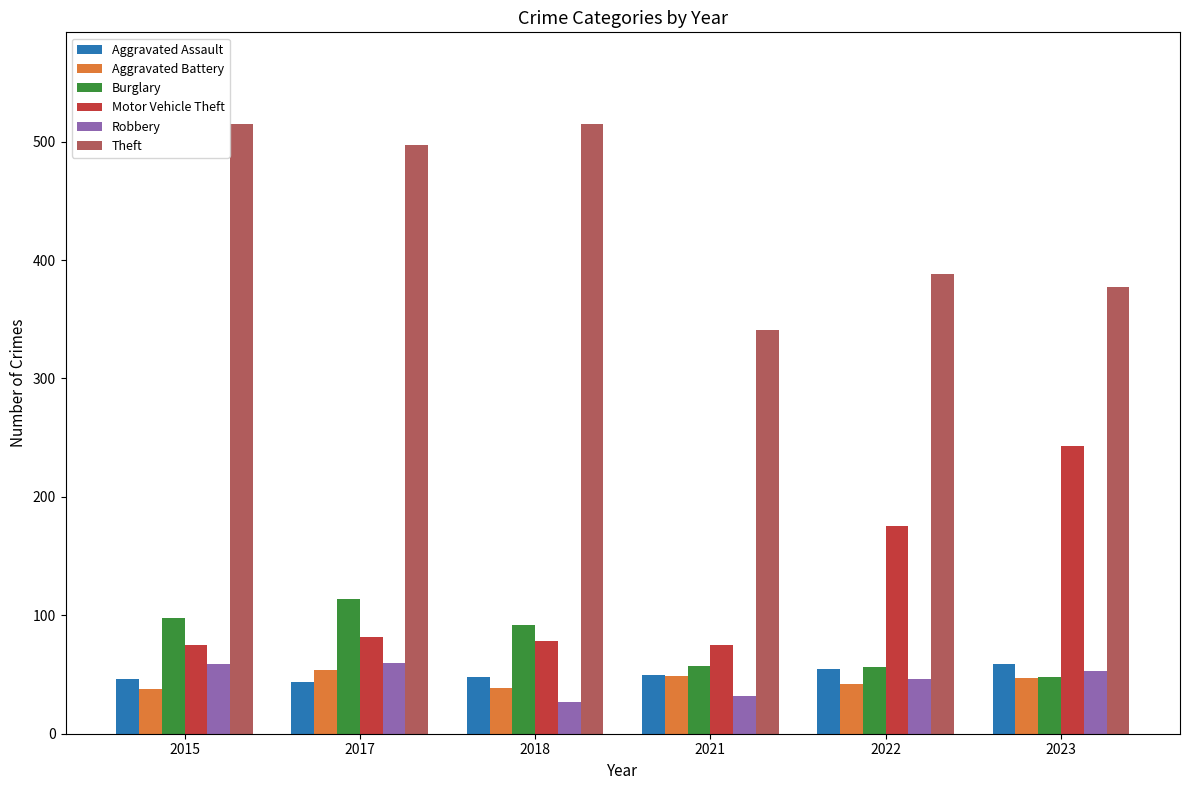

Read the Theft value at 2021, to the nearest 50.

350